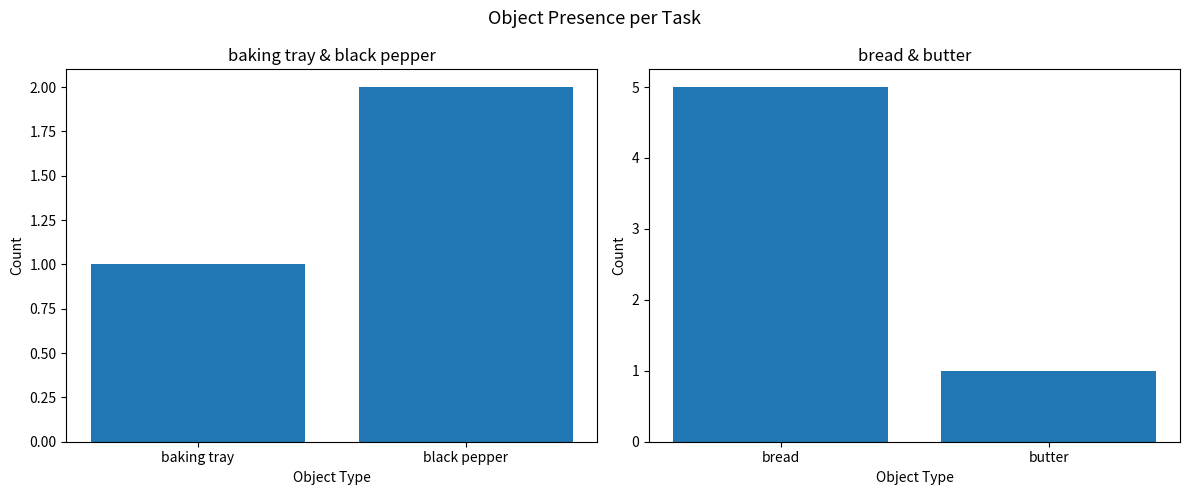

How many groups of bars are there?

2